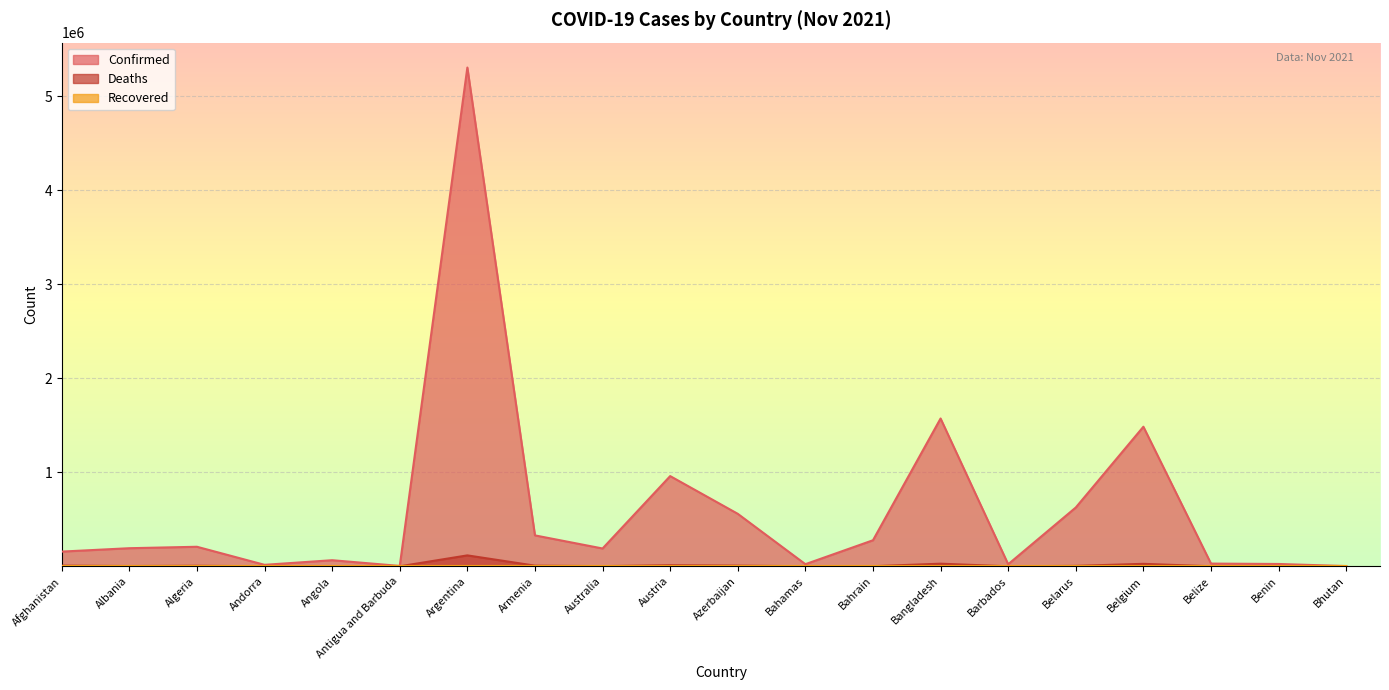

Which has a higher value, Belize or Argentina?

Argentina